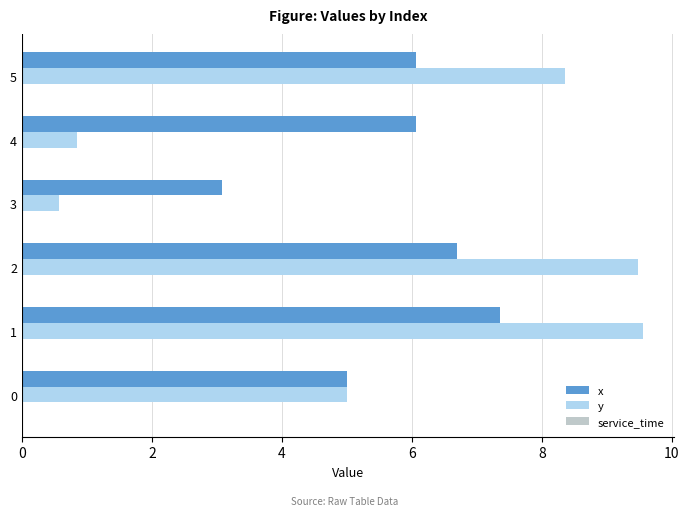

What is the difference between the second highest and second lowest values in the y series?

8.6